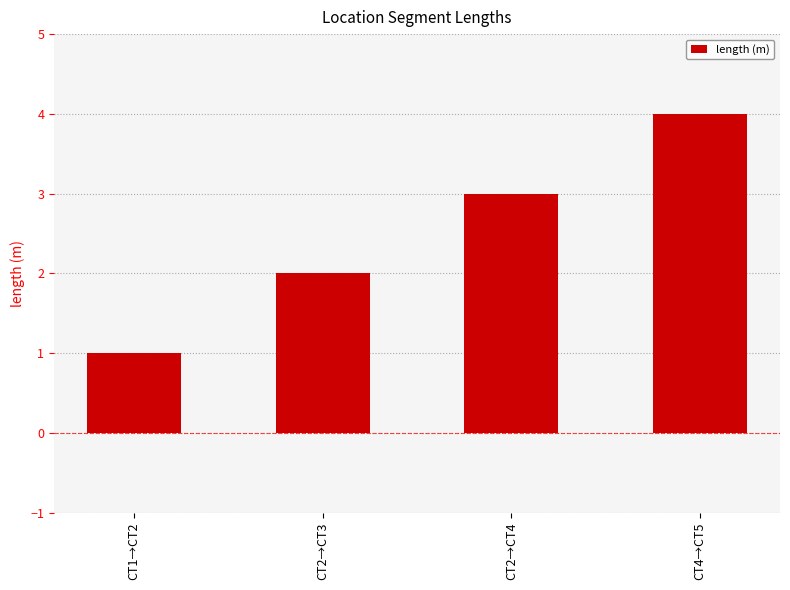

What is the label of the 1st bar from the right?

CT4→CT5